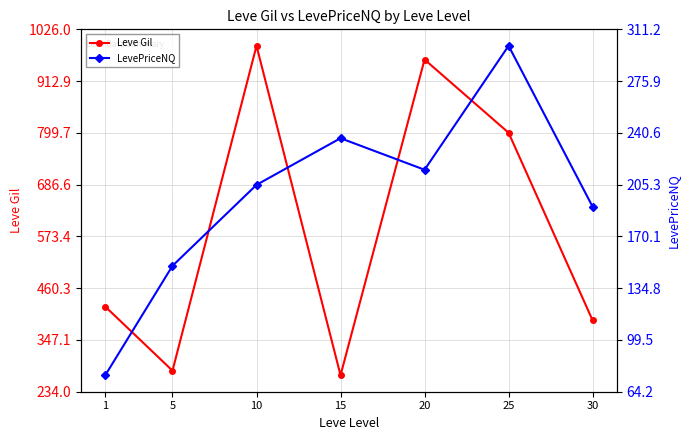

How many lines are shown in the chart?

2